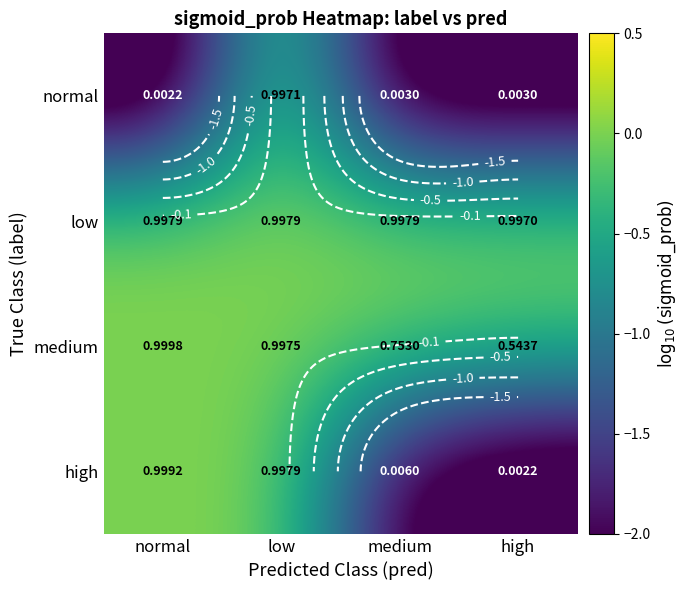

How many data points does each series have?

4